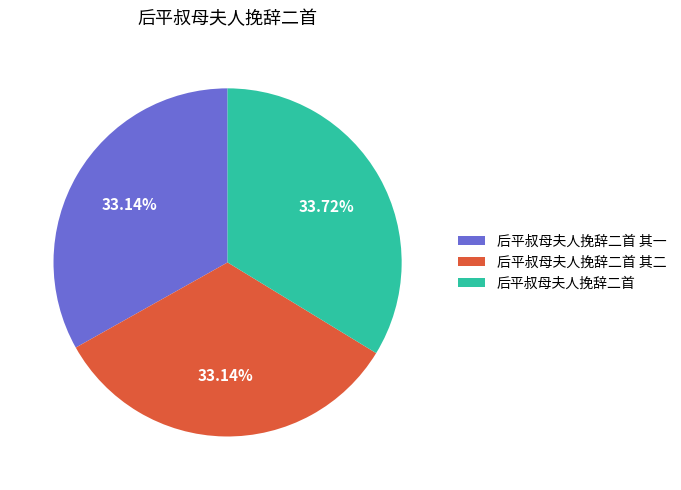

Combined, what portion of the pie is 后平叔母夫人挽辞二首 其一 and 后平叔母夫人挽辞二首 其二?

66.3%